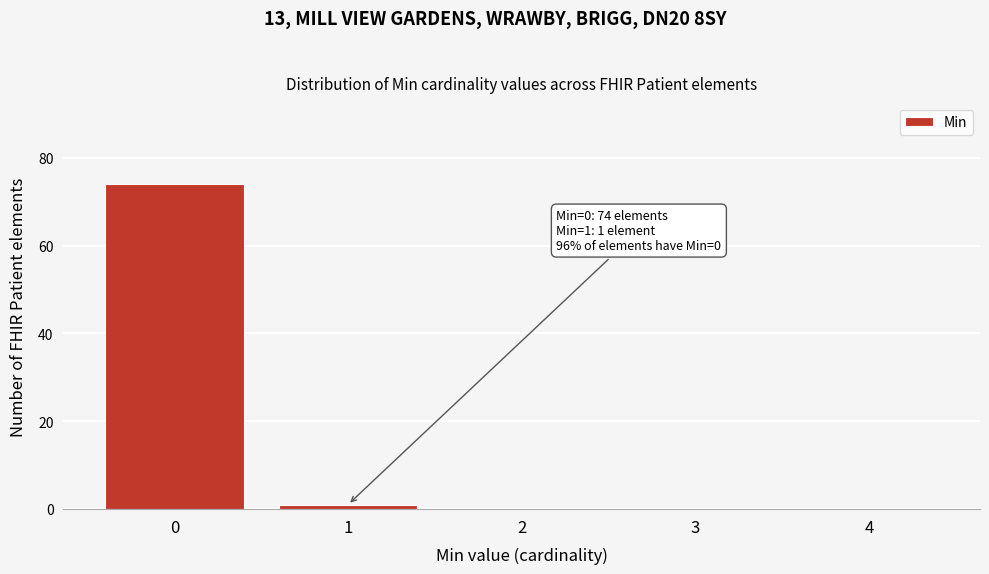

Which range on the x-axis has the tallest bar?

-0.5 to 0.5